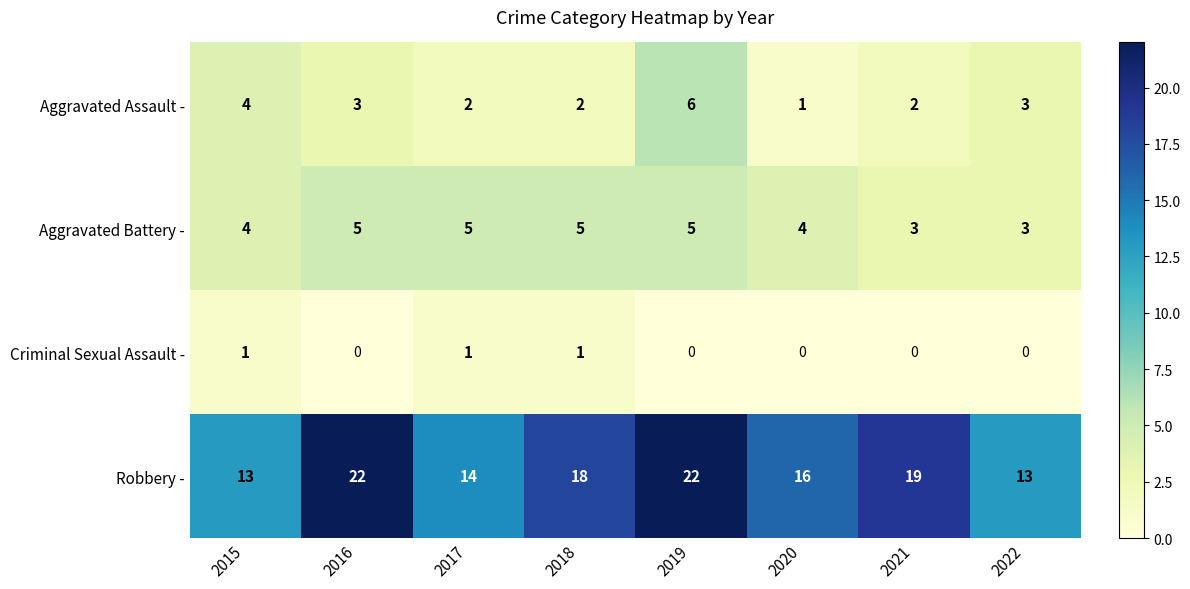

Is it true that Aggravated Assault - equals 1 at 2016?

False